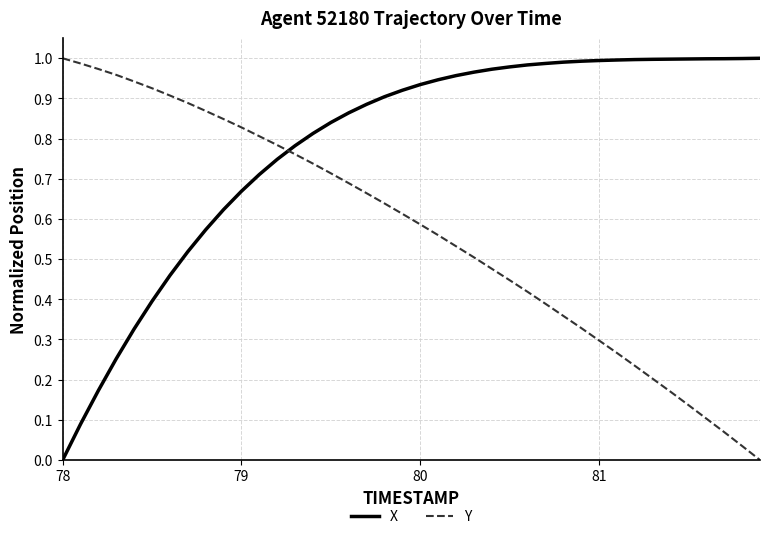

After their last crossing, which series has the higher values: X or Y?

X